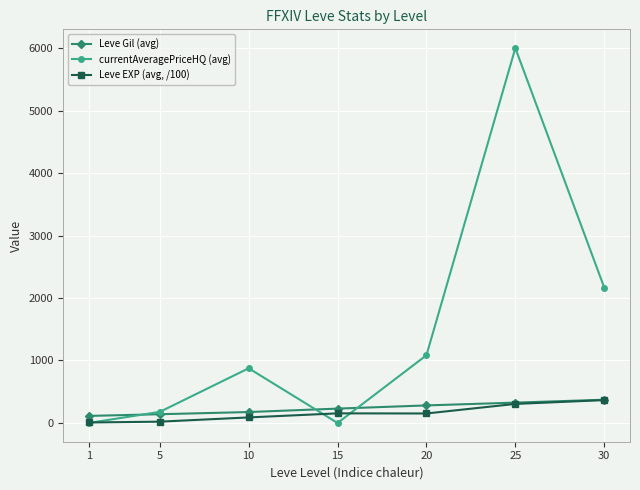

What is the value of the Leve EXP (avg, /100) point at the 1st from the left?

8.0